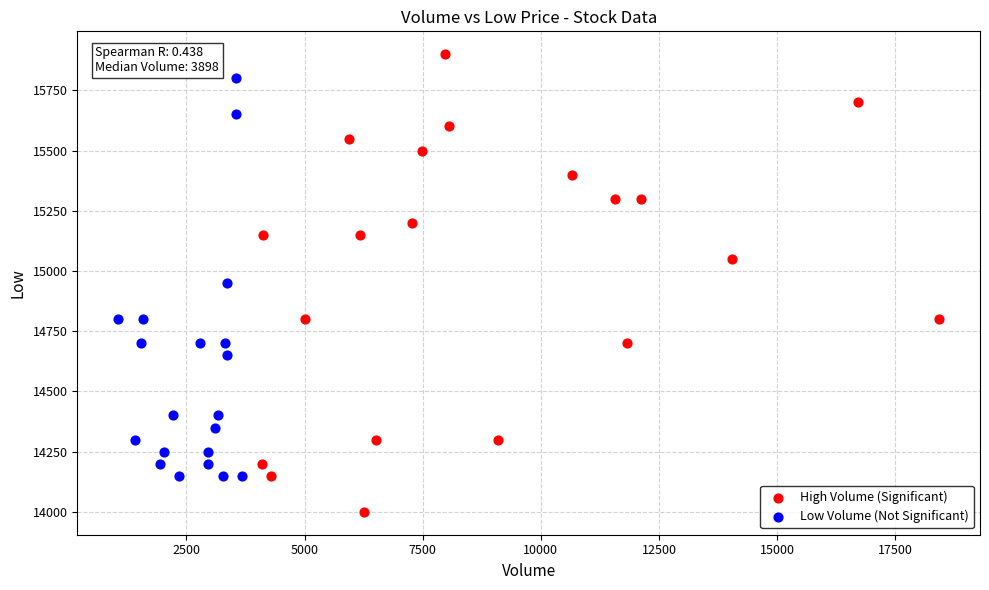

What are all the series names shown in the legend?

High Volume (Significant), Low Volume (Not Significant)